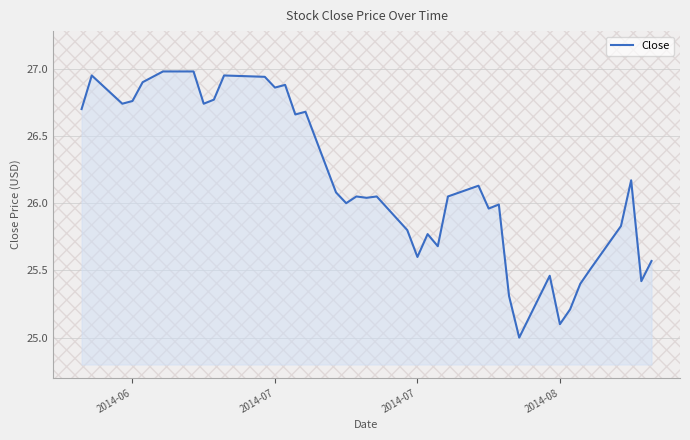

What is the difference between the maximum and minimum values?

2.0